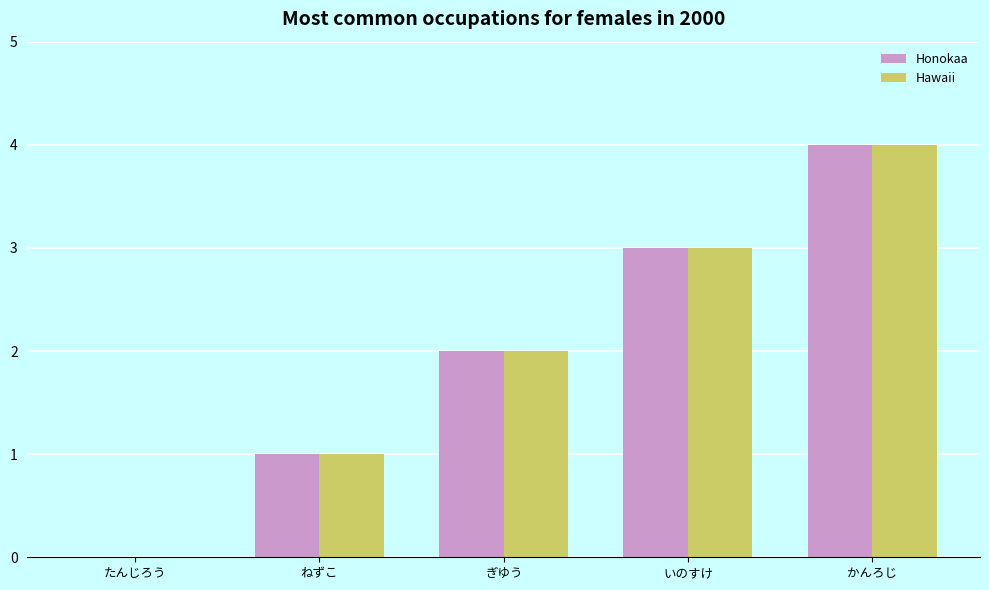

At which category is the sum across all series the highest?

かんろじ